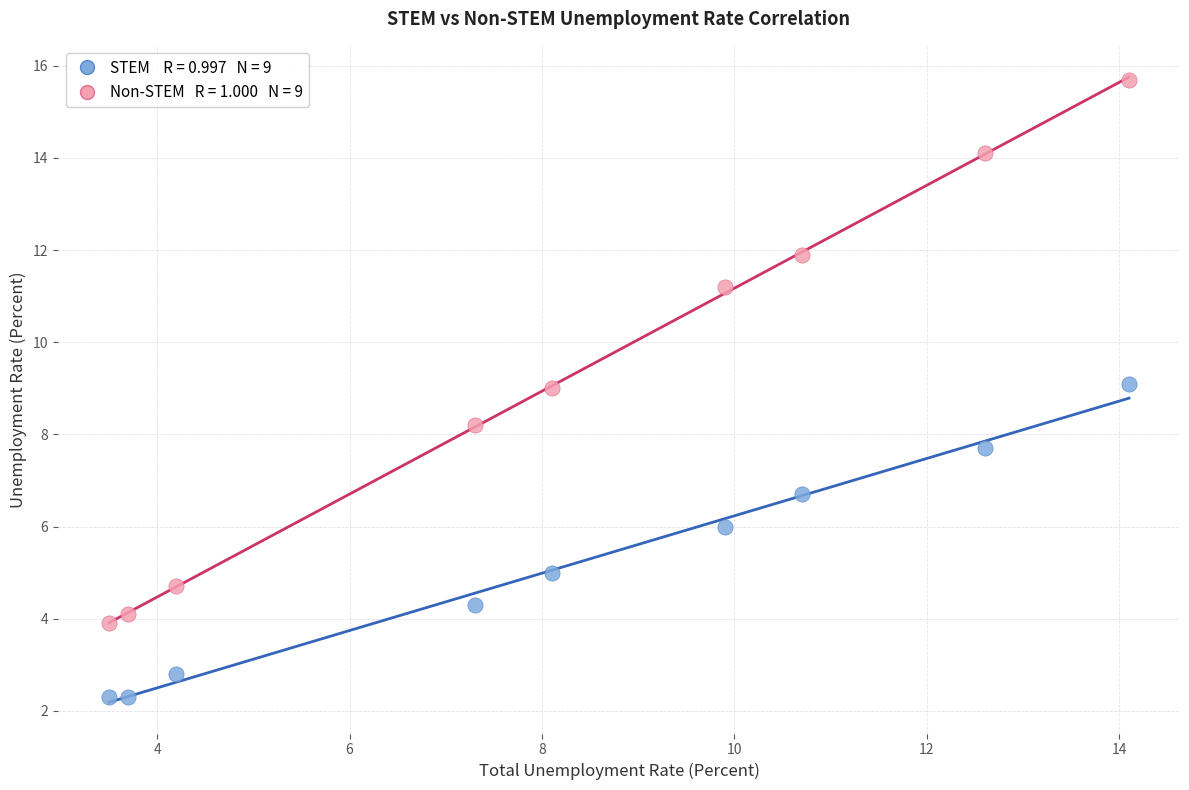

Across all data points, what is the range of Y values (max minus min)?

13.4